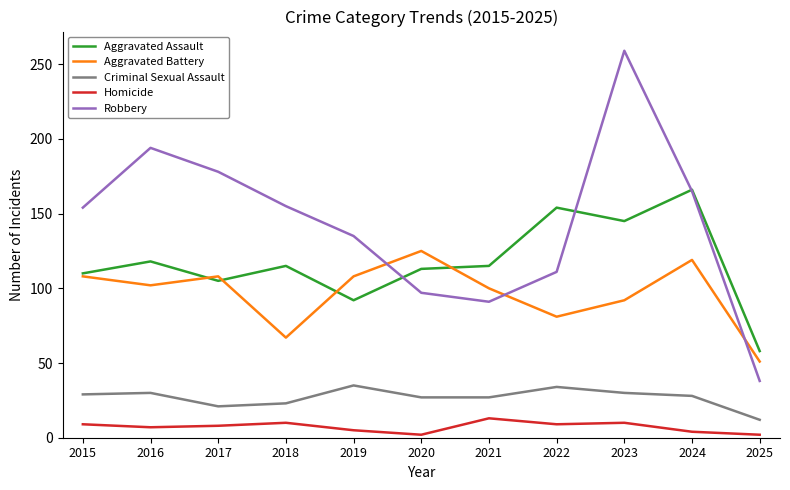

Where does the Aggravated Assault series first go above 115?

2016